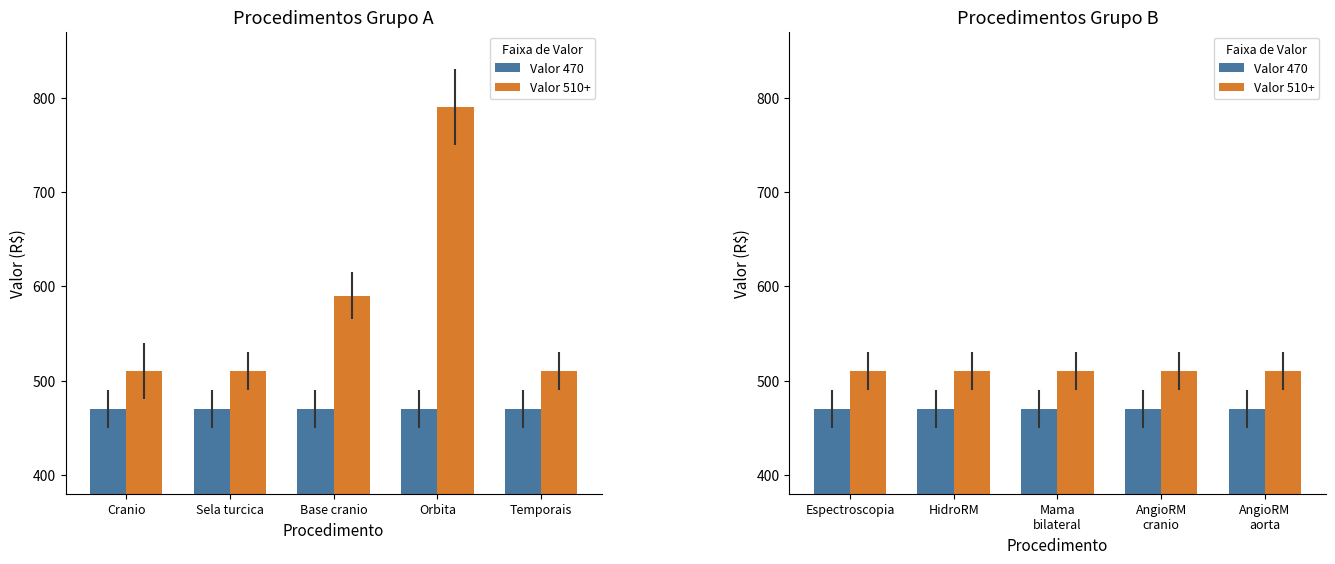

Does the chart contain any negative values?

No